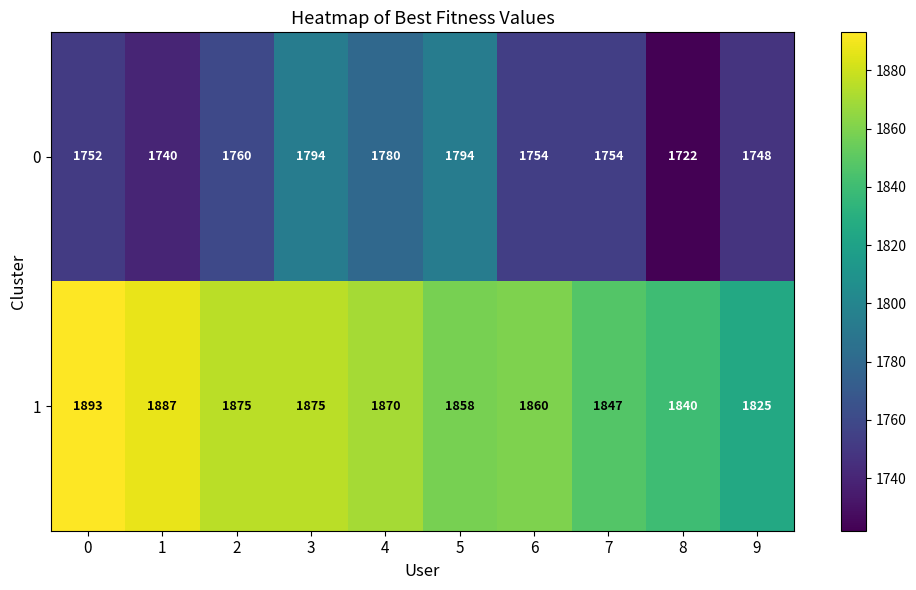

At which category is the sum across all series the highest?

3